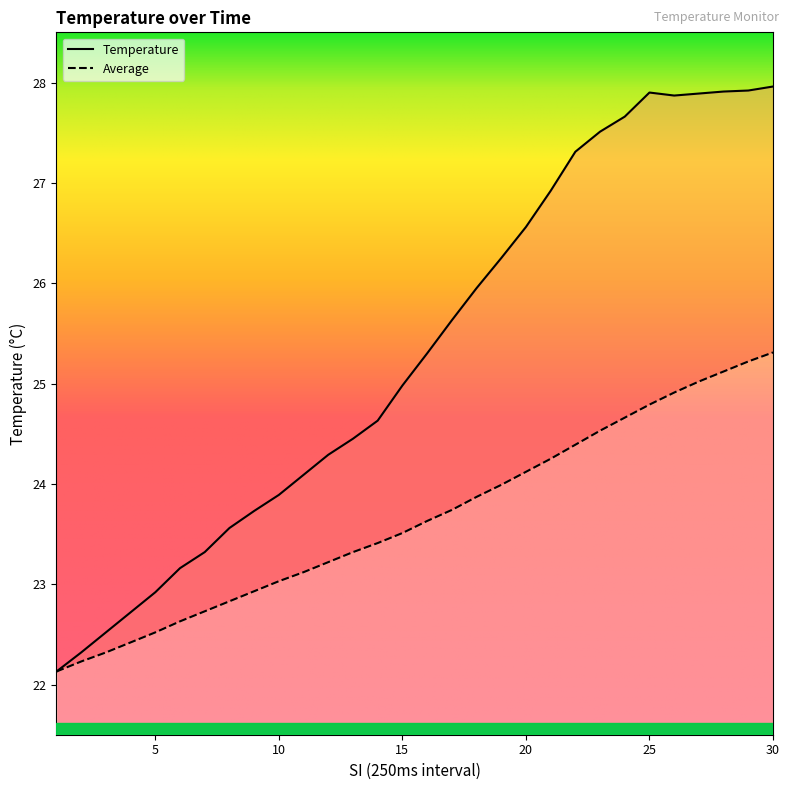

How many values in the Temperature series exceed 25?

15